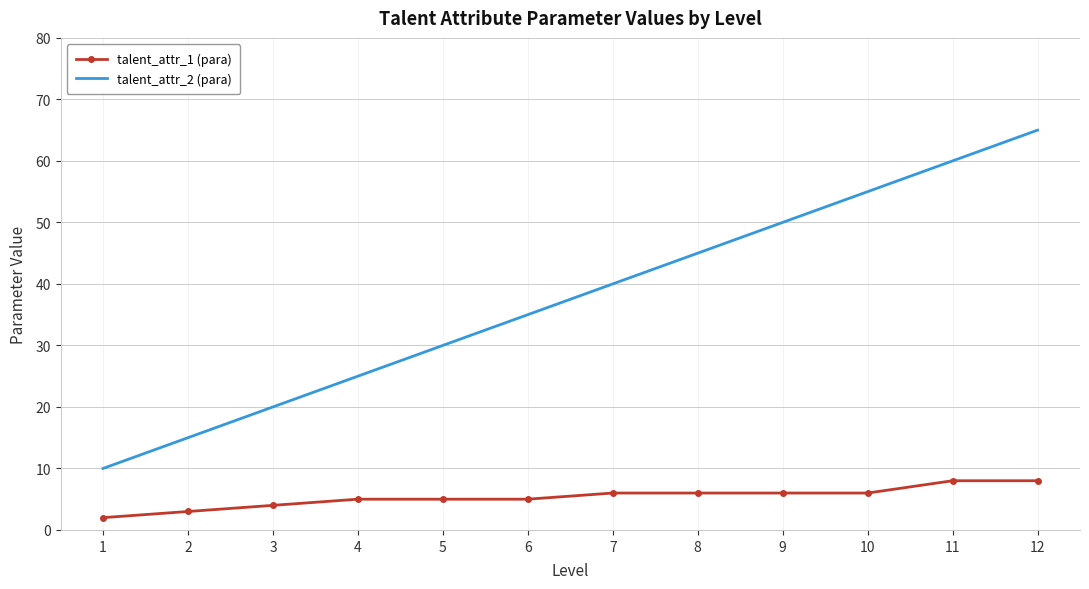

What is the difference between the maximum and second lowest values in the talent_attr_2 (para) series?

50